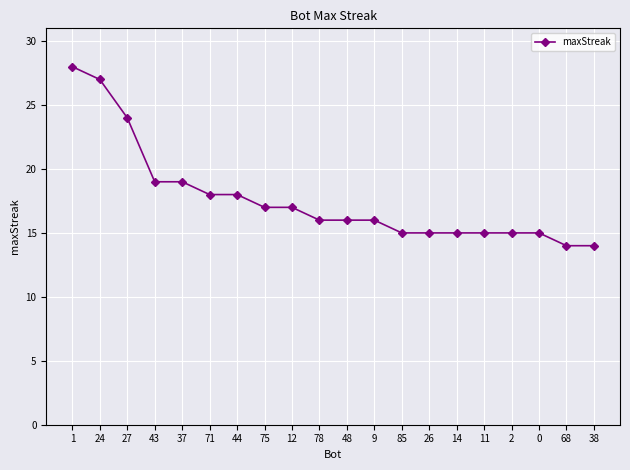

What is the greatest value displayed?

28